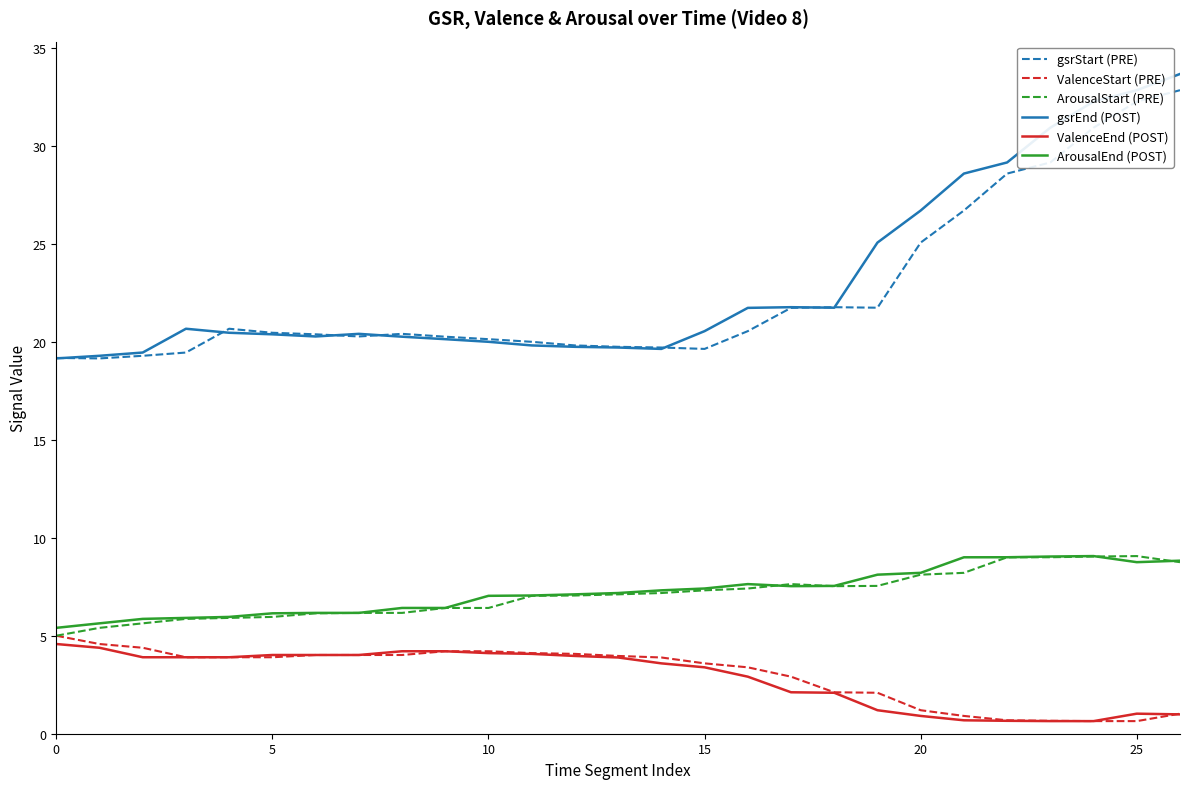

Which series has the largest range (max minus min)?

gsrEnd (POST)